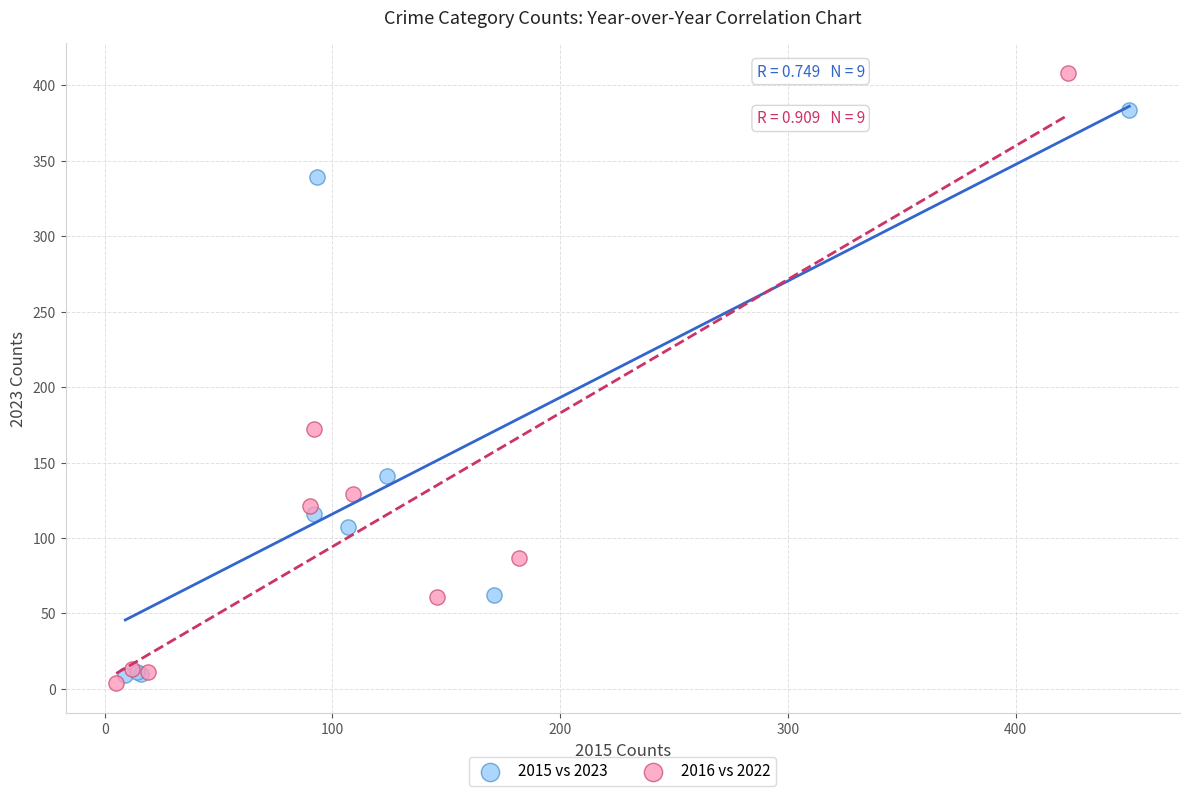

Which series contains the highest Y value?

2016 vs 2022